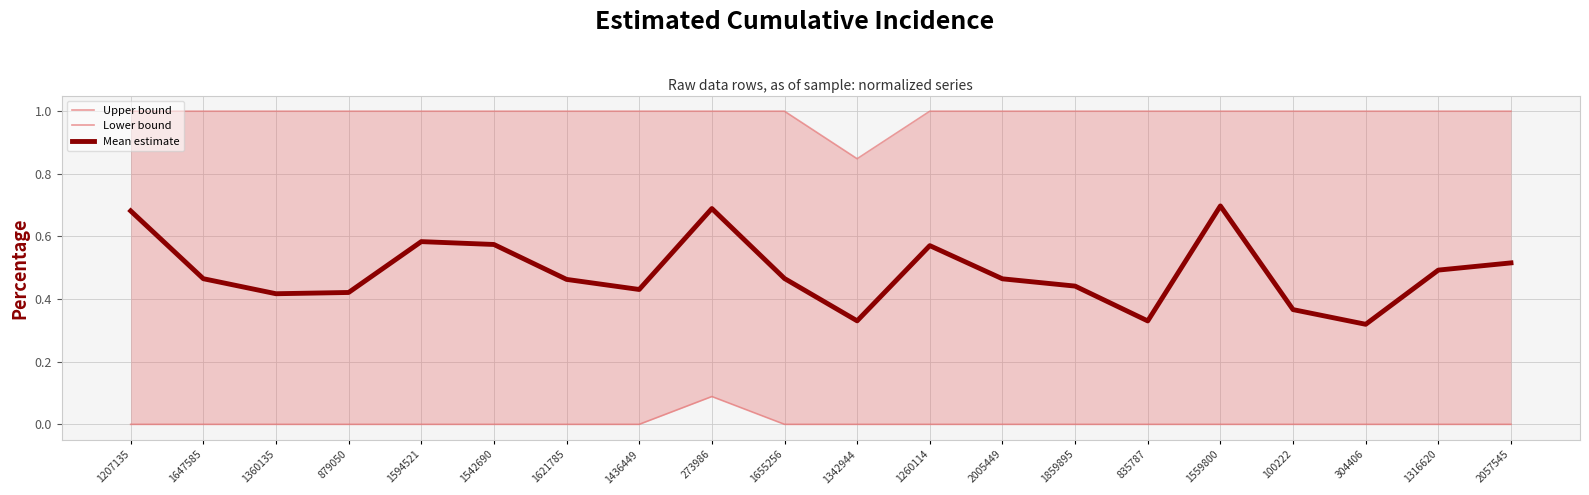

What position from the right is 1559800?

5